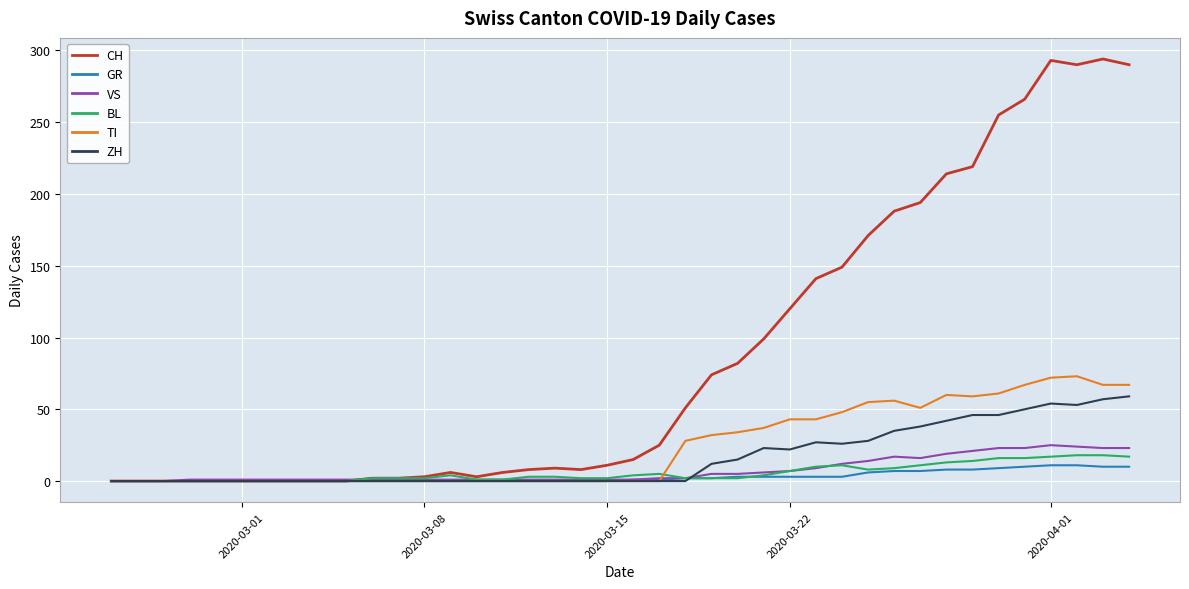

What is the maximum value shown in the chart?

294